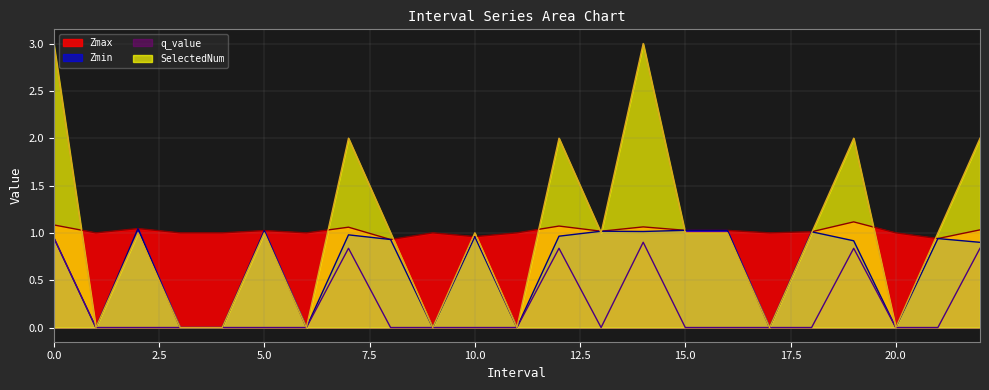

Does the chart have visible grid lines?

Yes